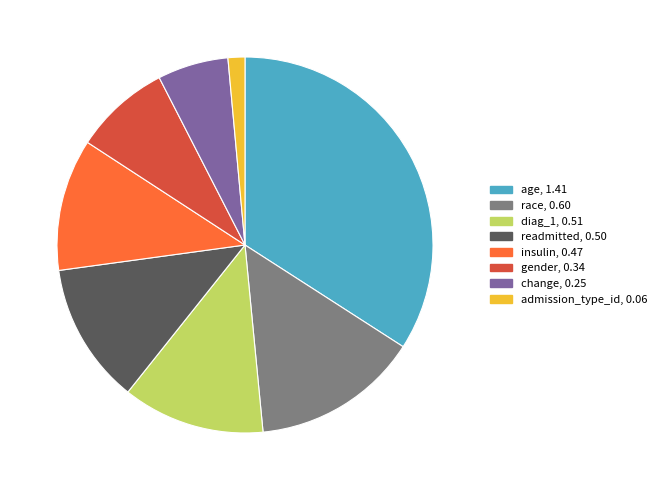

Combined, do race and readmitted account for over 50%?

No